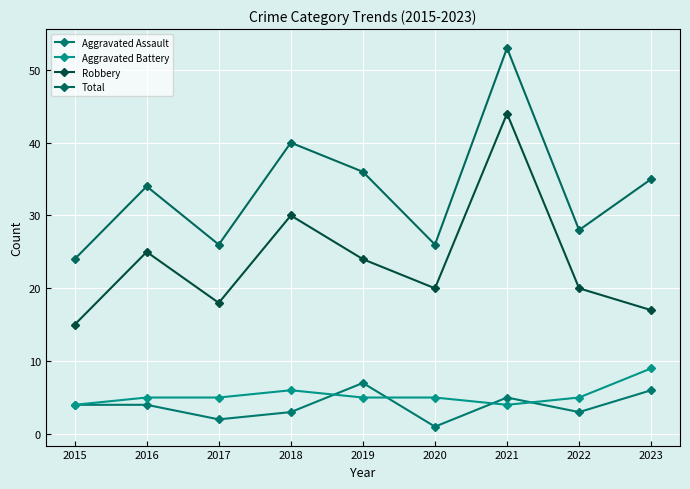

How many interior local peaks does the Aggravated Battery series have?

1